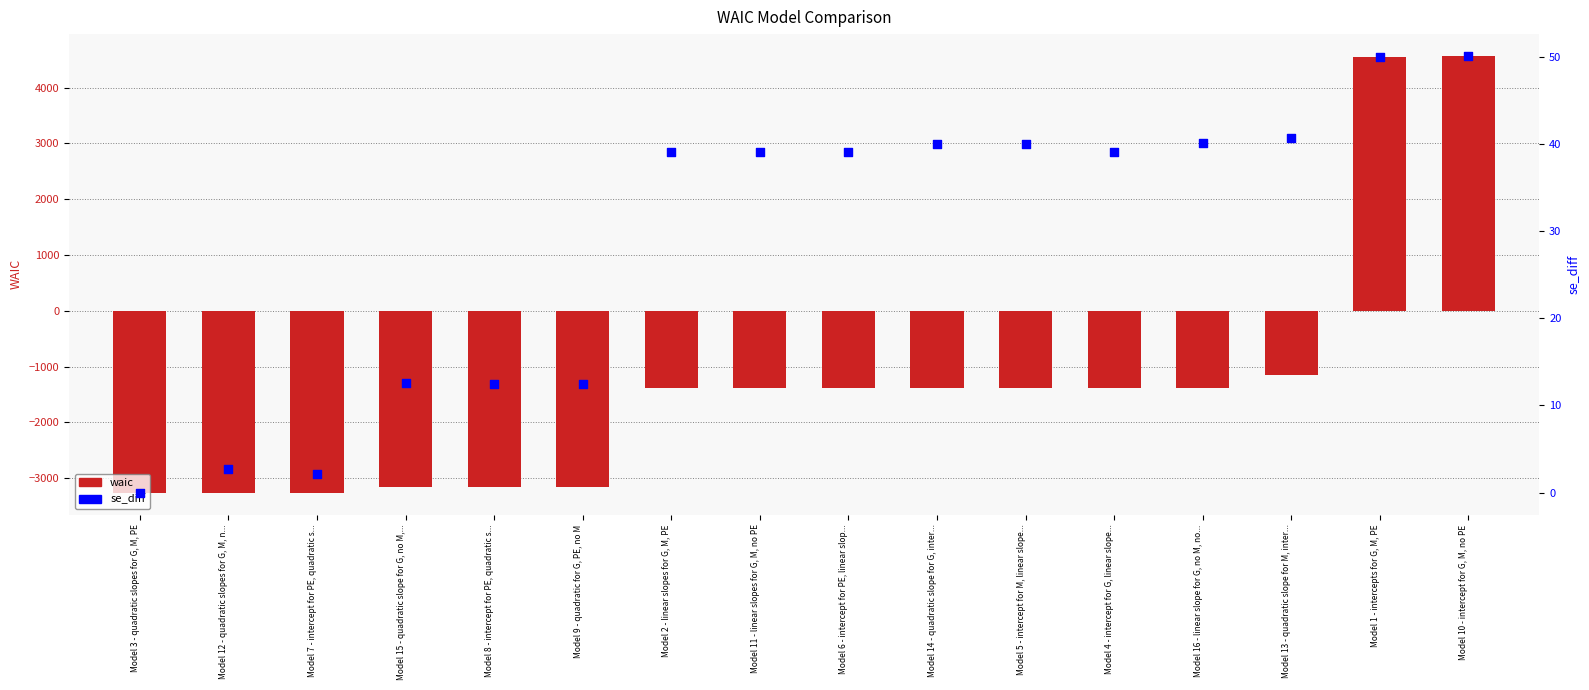

At which category is the sum across all series the highest?

Model 10 - intercept for G, M, no PE